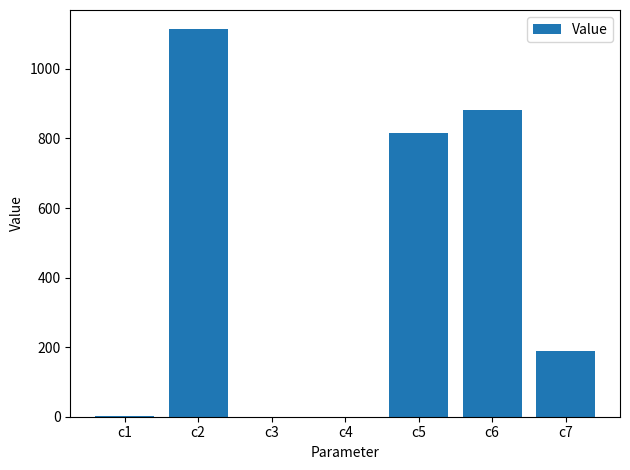

What is the maximum value shown in the chart?

1113.6